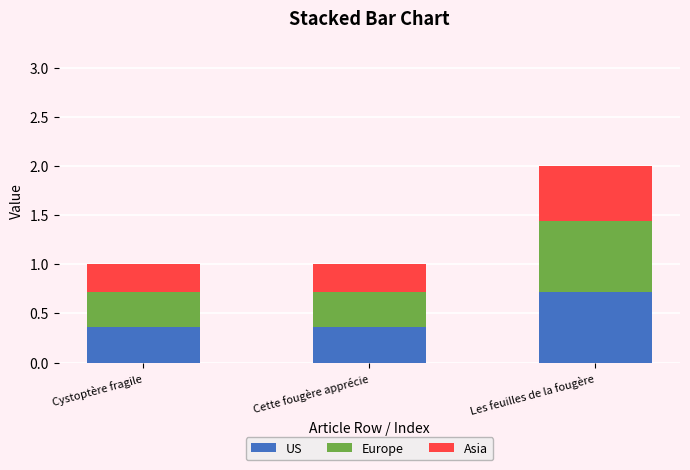

What is the sum of the US values at Cette fougère apprécie and Cystoptère fragile?

0.7